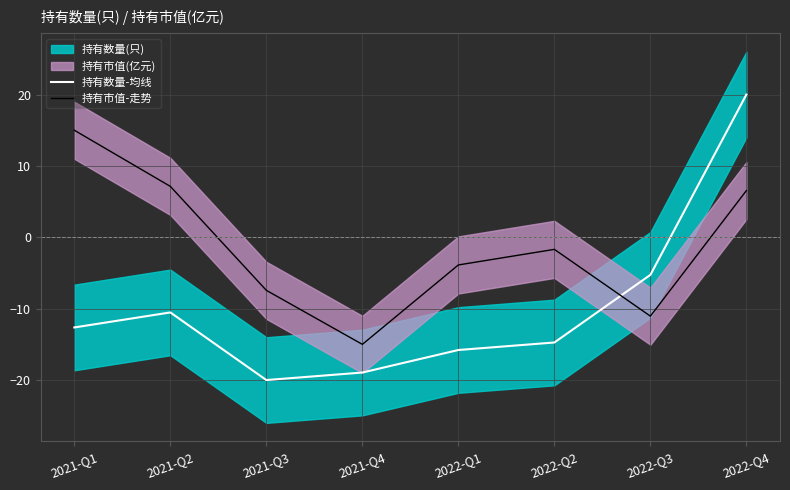

What is the label of the 1st point from the right?

2022-Q4